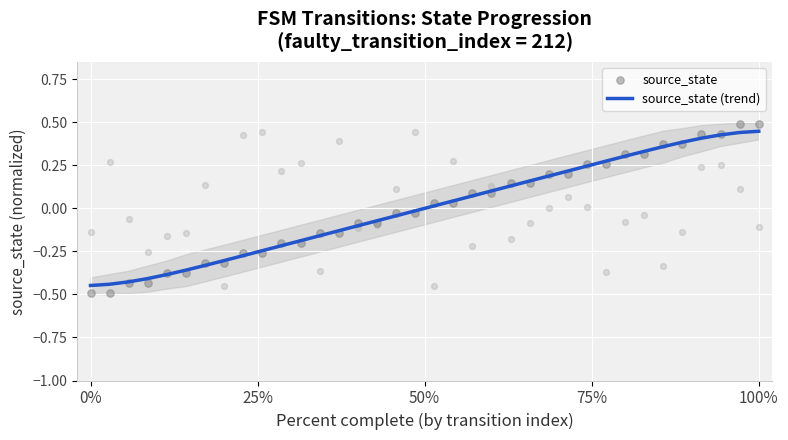

Which series reaches the maximum Y coordinate?

source_state